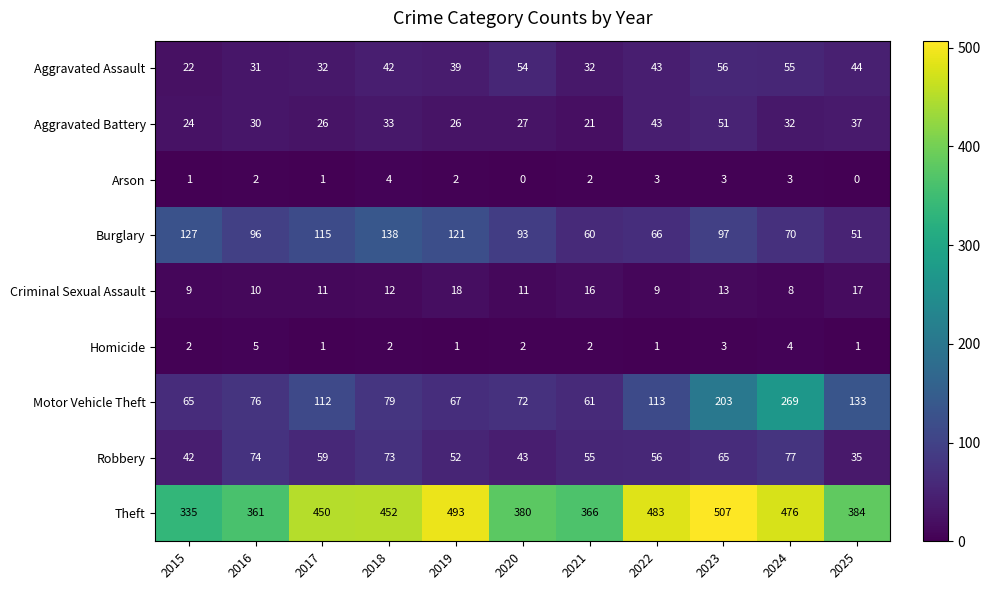

Count the number of data series in this chart.

9